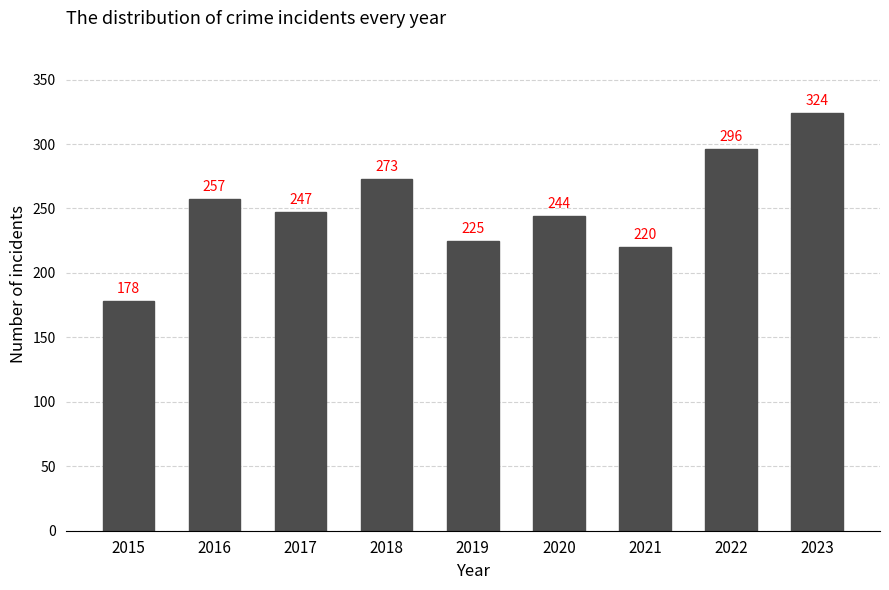

What is the maximum value shown in the chart?

324